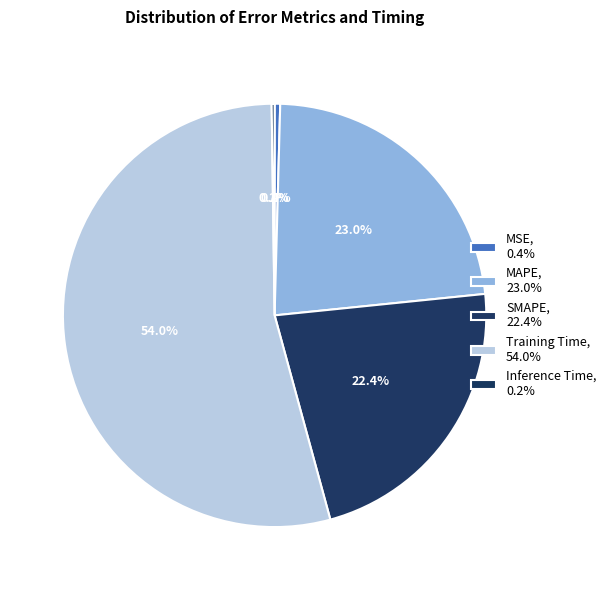

Count the number of slices in the pie.

5